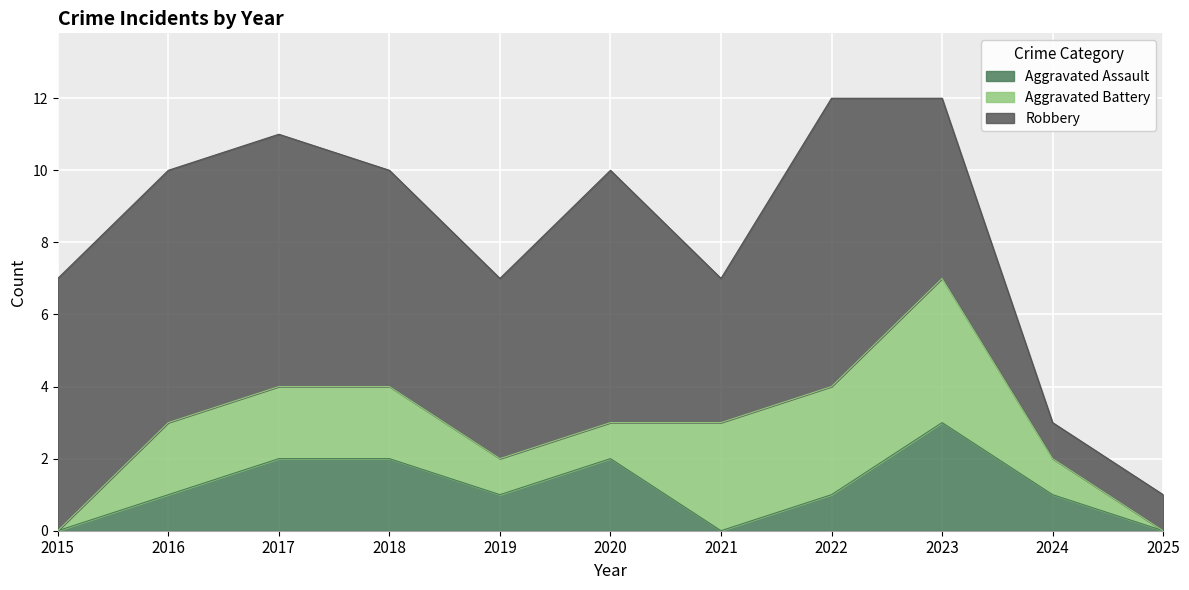

What is the average value of the Robbery series?

5